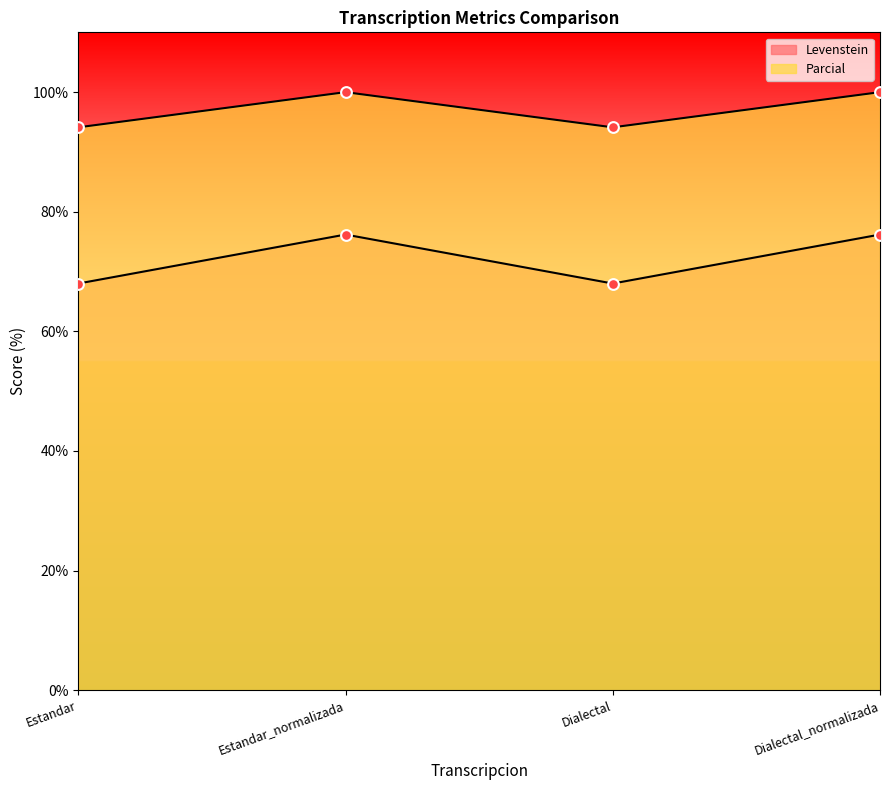

Which series has the largest total across all categories?

Levenstein